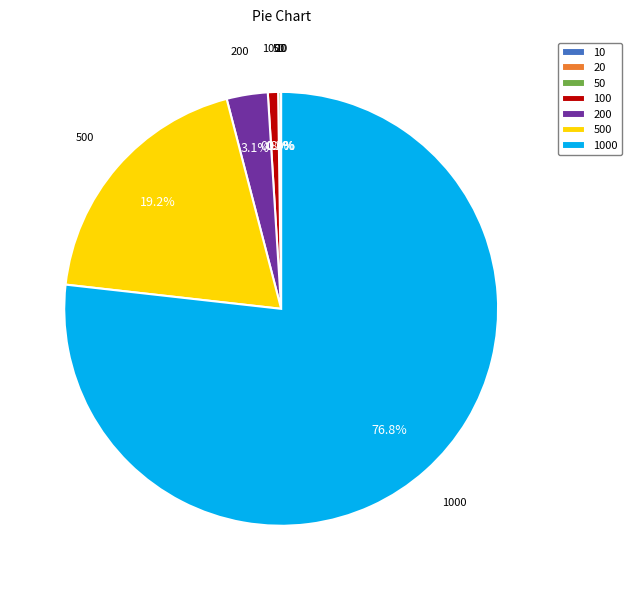

Is there any slice that represents more than half of the pie?

Yes